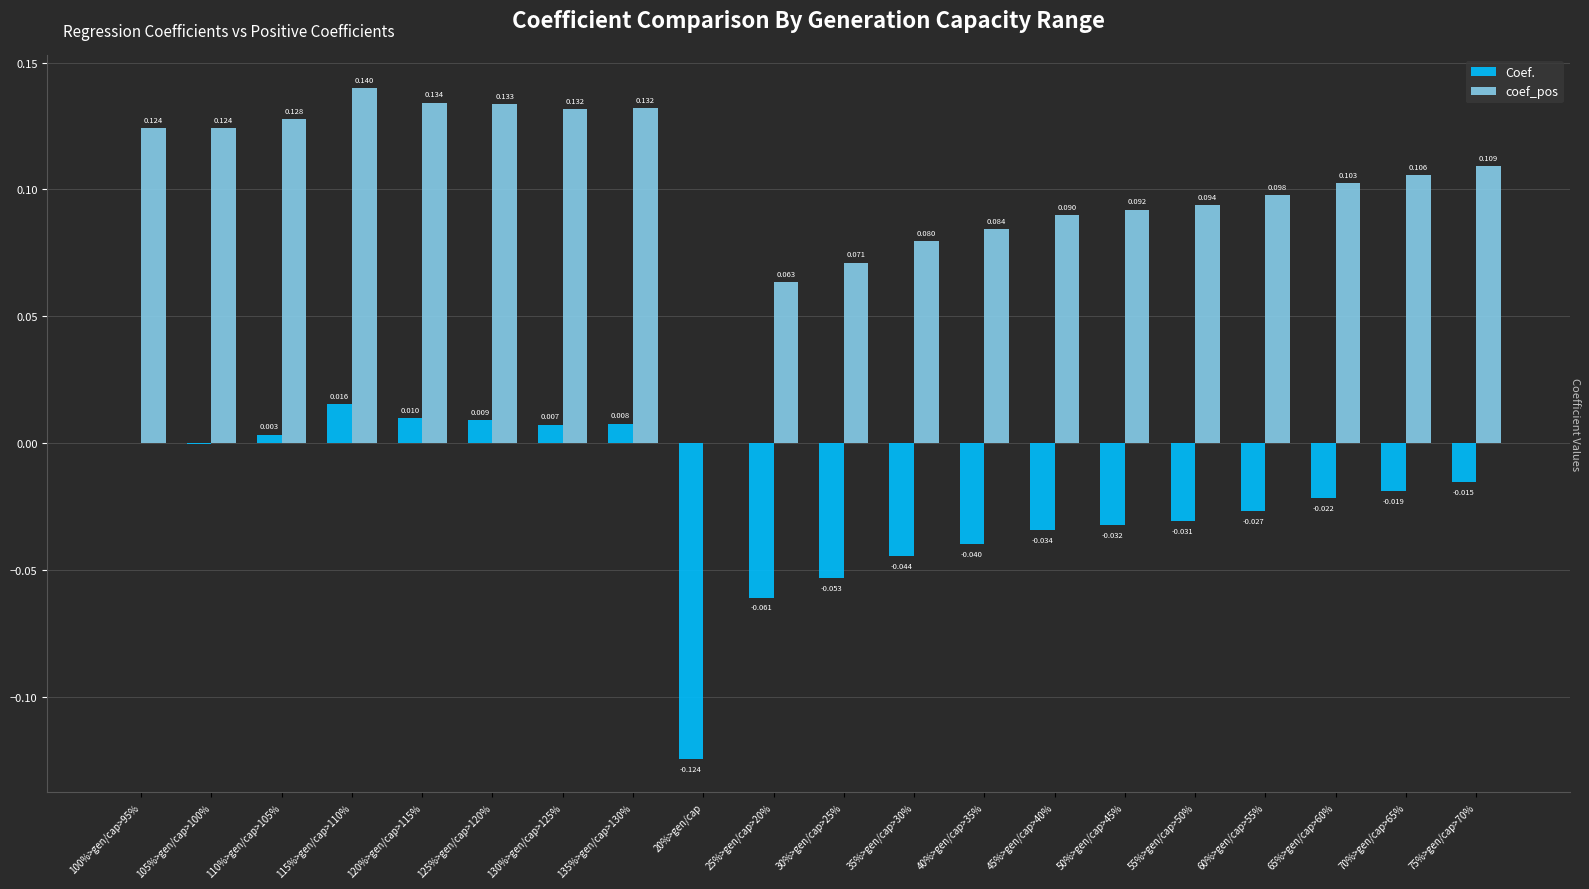

Is the value of coef_pos at 110%>gen/cap>105% greater than the value of Coef. at 20%>gen/cap?

Yes